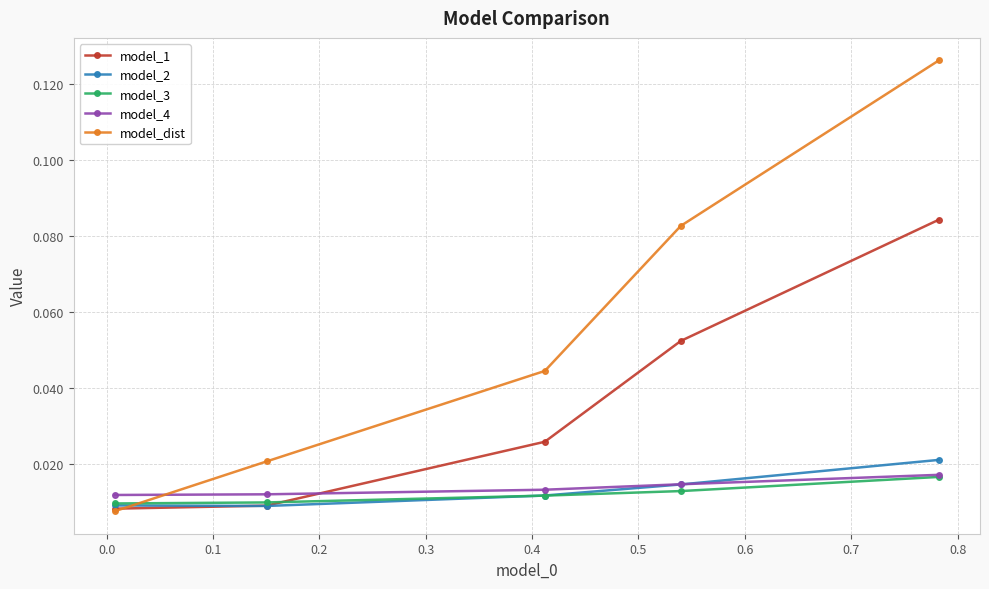

True or false: model_1 and model_4 cross at least once.

True